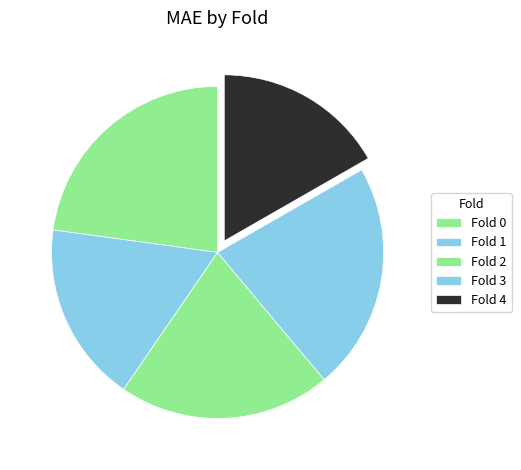

Rank the categories by value from lowest to highest.

Fold 4, Fold 1, Fold 2, Fold 3, Fold 0